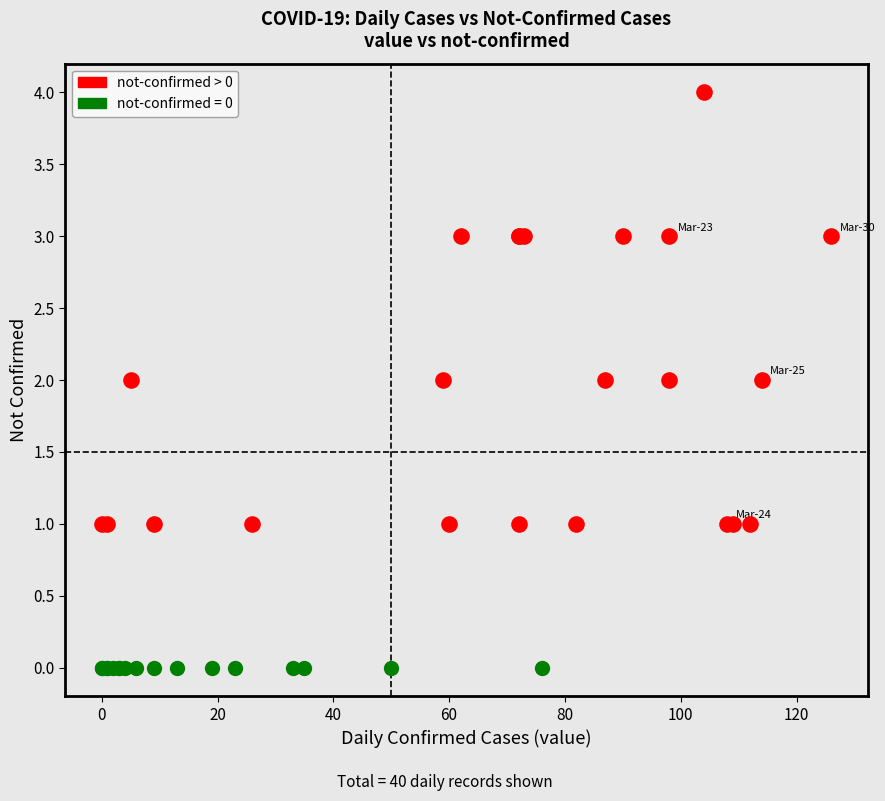

Which series reaches the maximum Y coordinate?

not-confirmed > 0